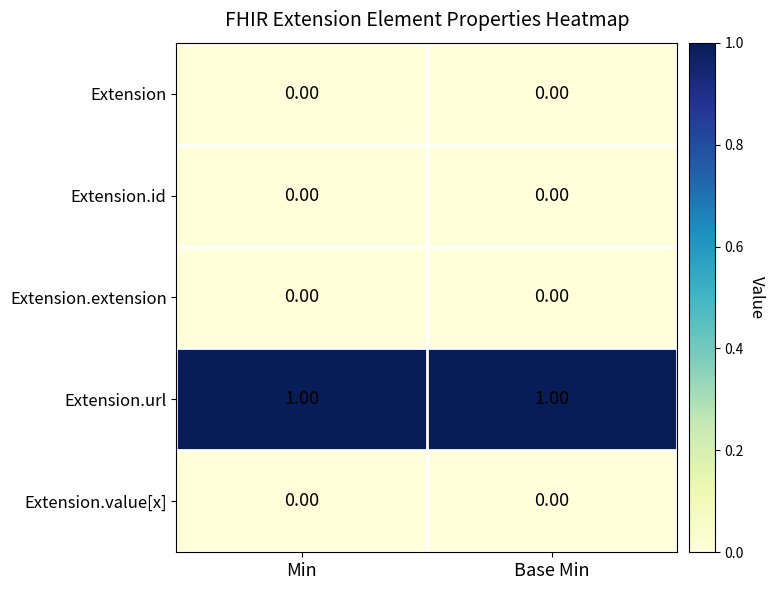

Is the value of Extension.id at Base Min greater than the value of Extension.url at Base Min?

No